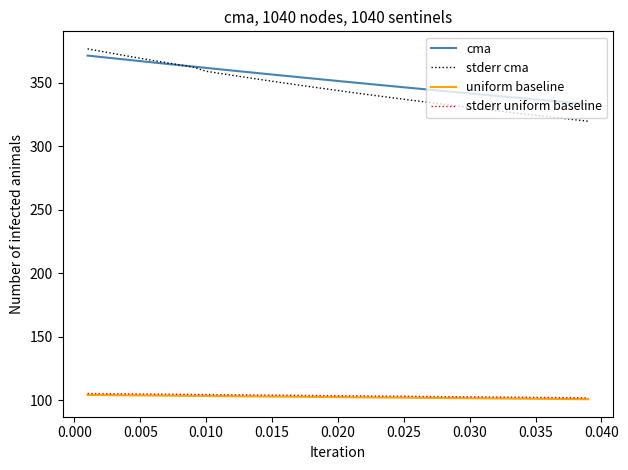

What is the lowest value of the stderr cma series?

319.8